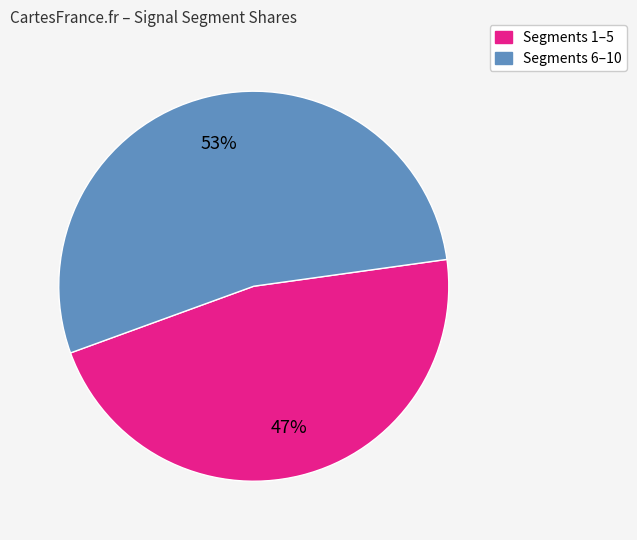

To the nearest percent, what is the average slice percentage?

50%